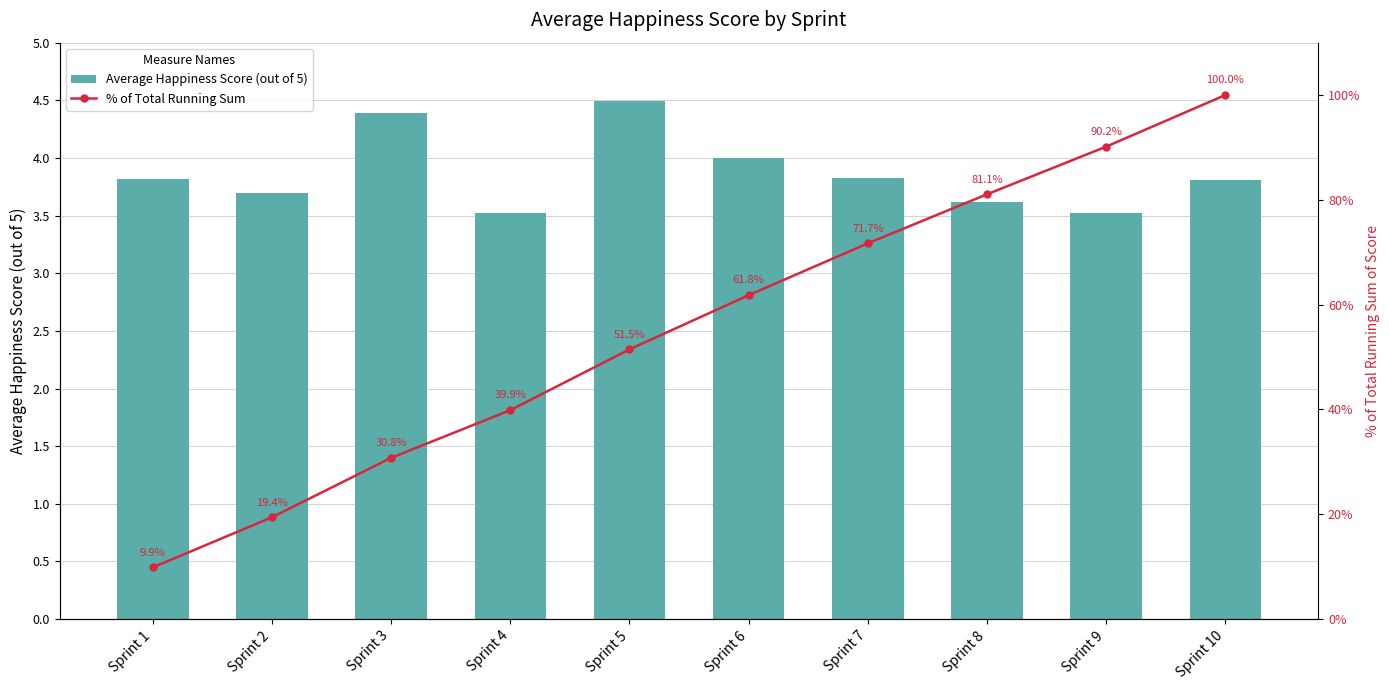

What is the difference between the maximum and minimum values in the % of Total Running Sum series?

90.1